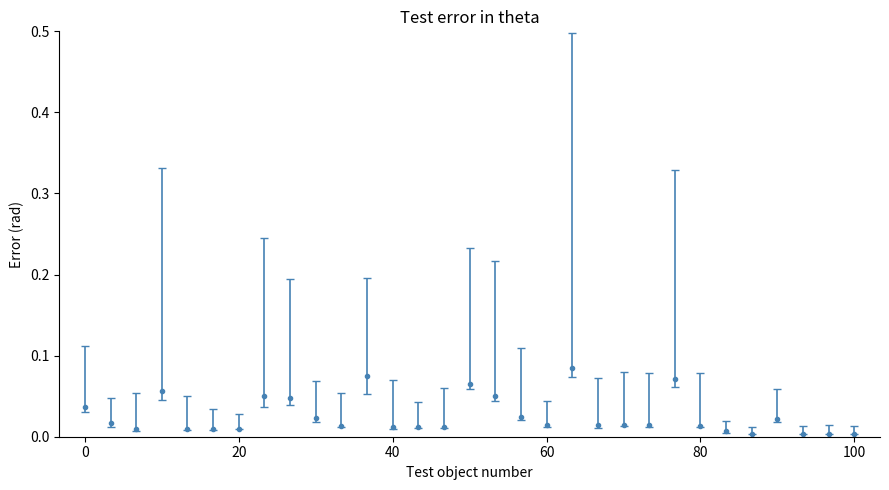

True or false: there are more than 2 points higher than both neighbors.

True